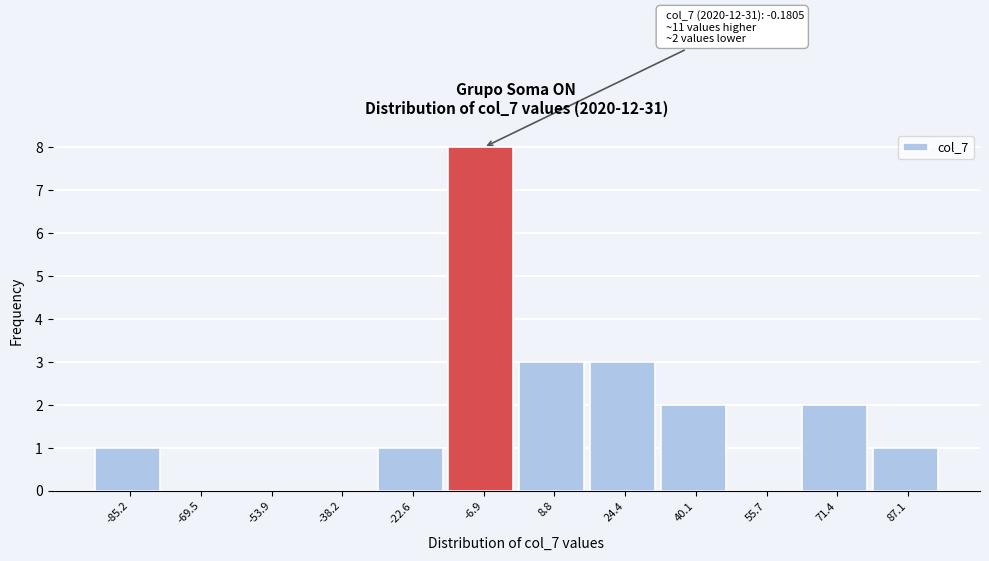

Reading left to right, extract all data points from this chart.

-85.2=1	-69.5=0	-53.9=0	-38.2=0	-22.6=1	-6.9=8	8.8=3	24.4=3	40.1=2	55.7=0	71.4=2	87.1=1